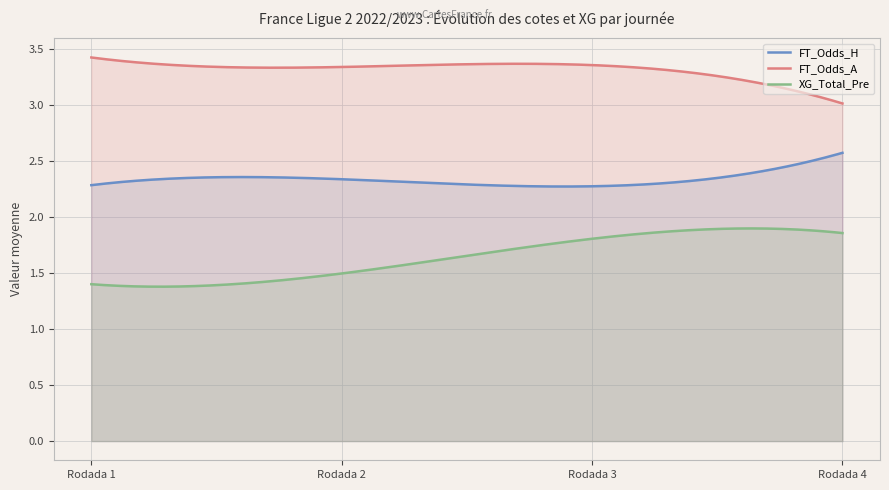

List the series in order of their peak value, highest first.

FT_Odds_A, FT_Odds_H, XG_Total_Pre